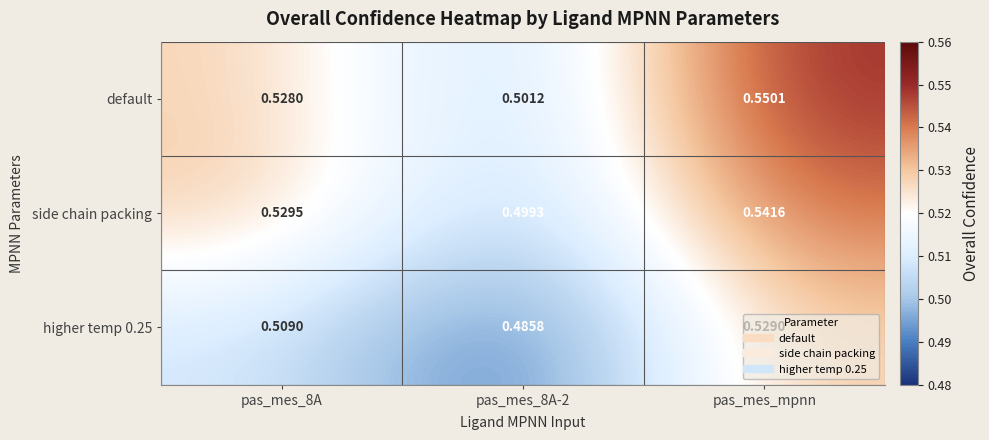

Which category has the highest value across all series?

pas_mes_mpnn